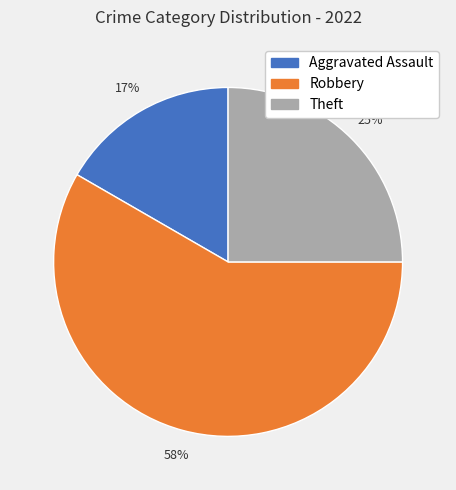

To the nearest percent, what is the combined percentage of Robbery and Theft?

83%